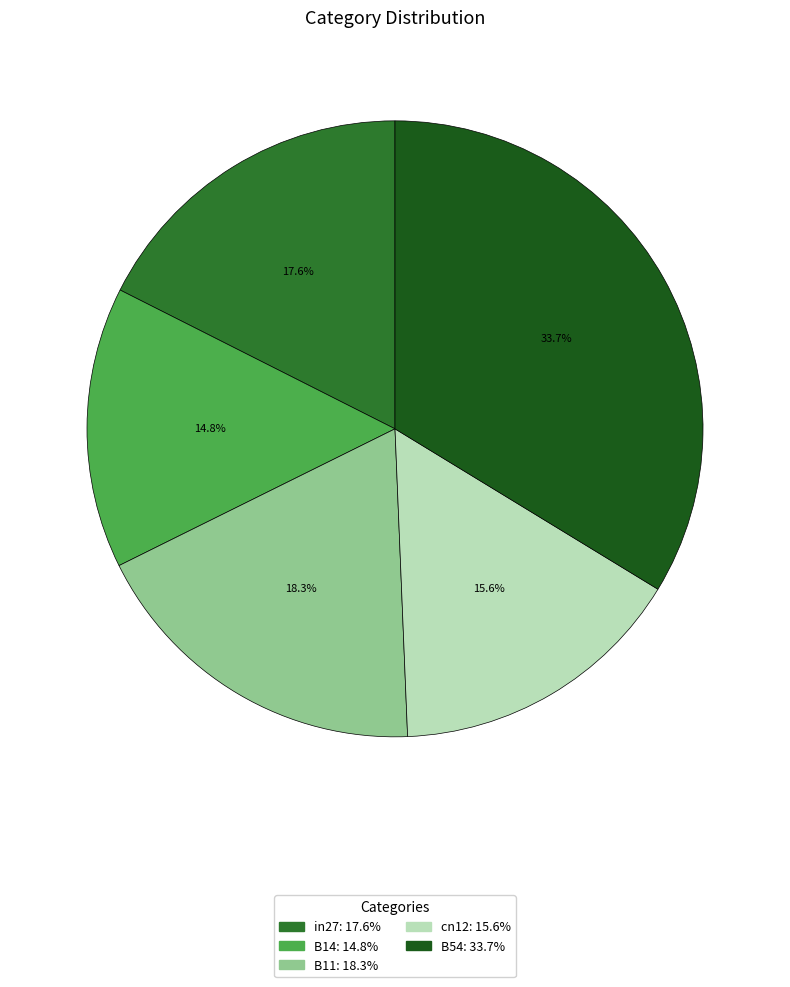

To the nearest percent, what is the difference between the largest and smallest slice percentages?

19%